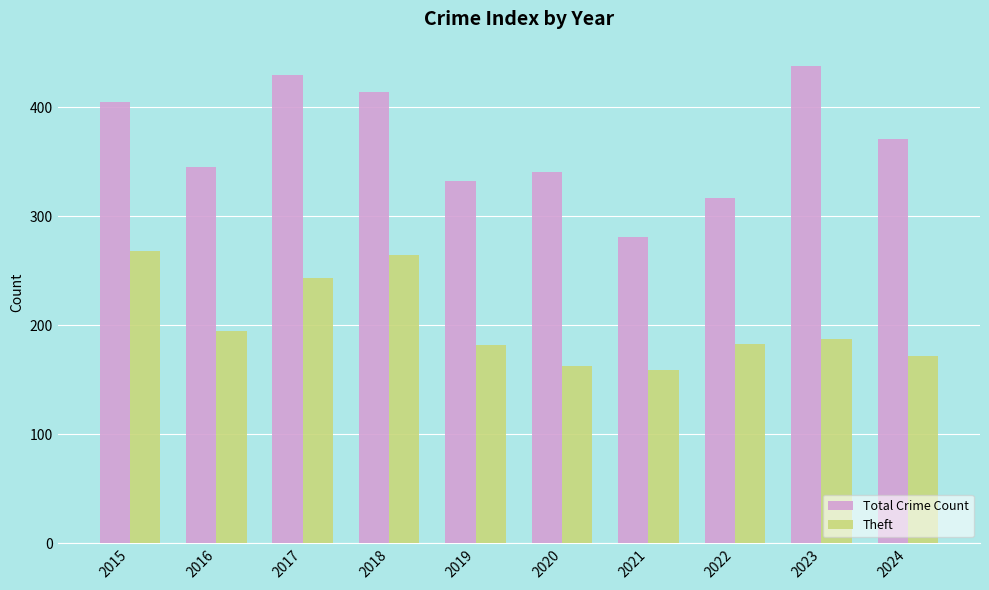

List the series in order of their overall mean, highest first.

Total Crime Count, Theft